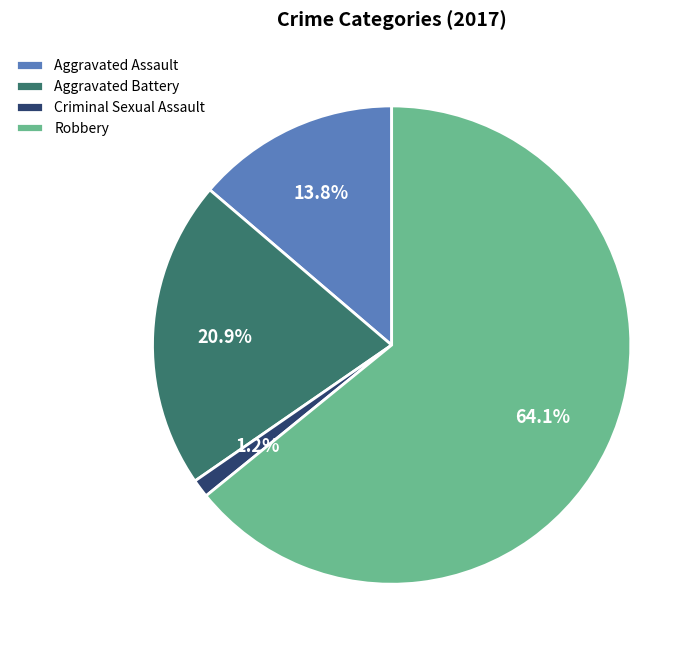

Is Criminal Sexual Assault the majority of the pie?

No